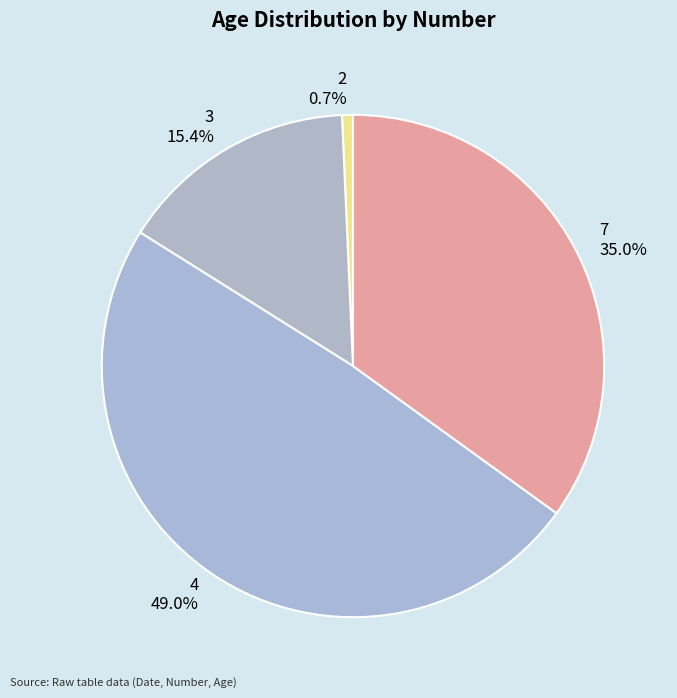

Between 7 and 3, which is larger?

7